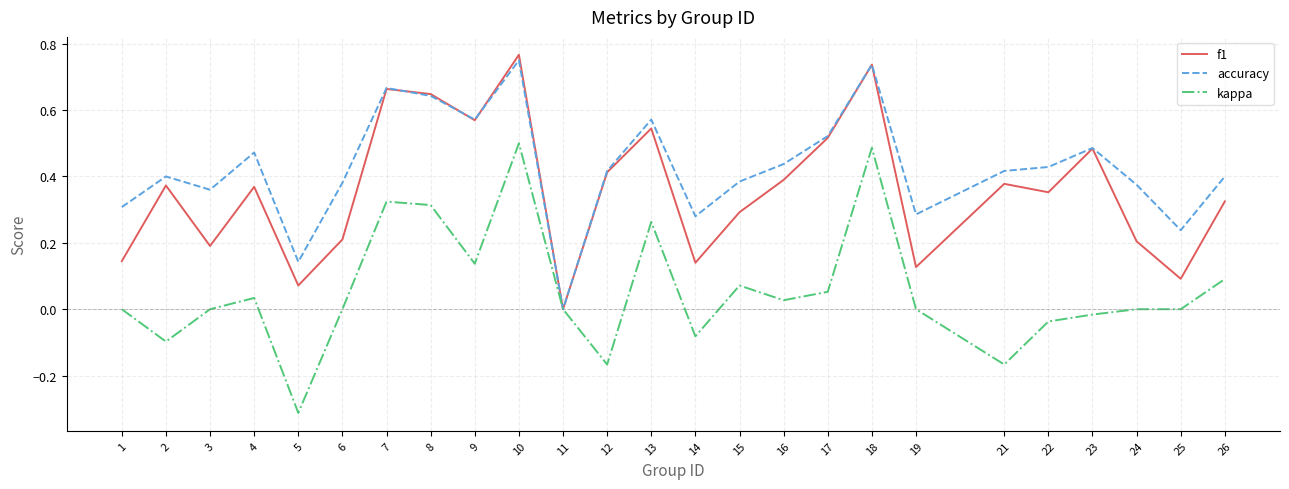

Does the chart have visible grid lines?

Yes